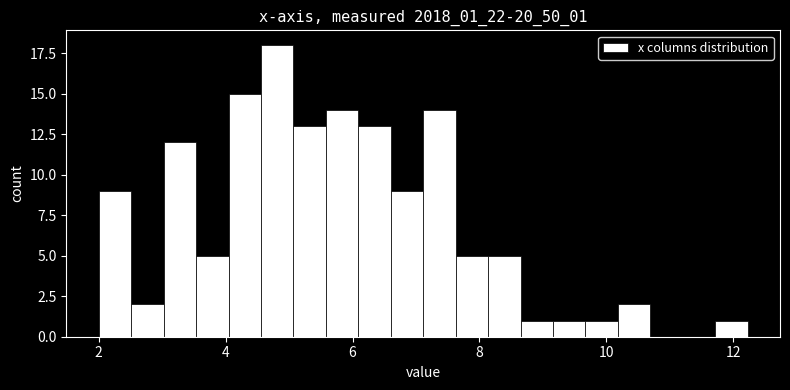

Around what value on the x-axis is the tallest bar? Give the approximate position of its centre, as read against the axis.

4.8